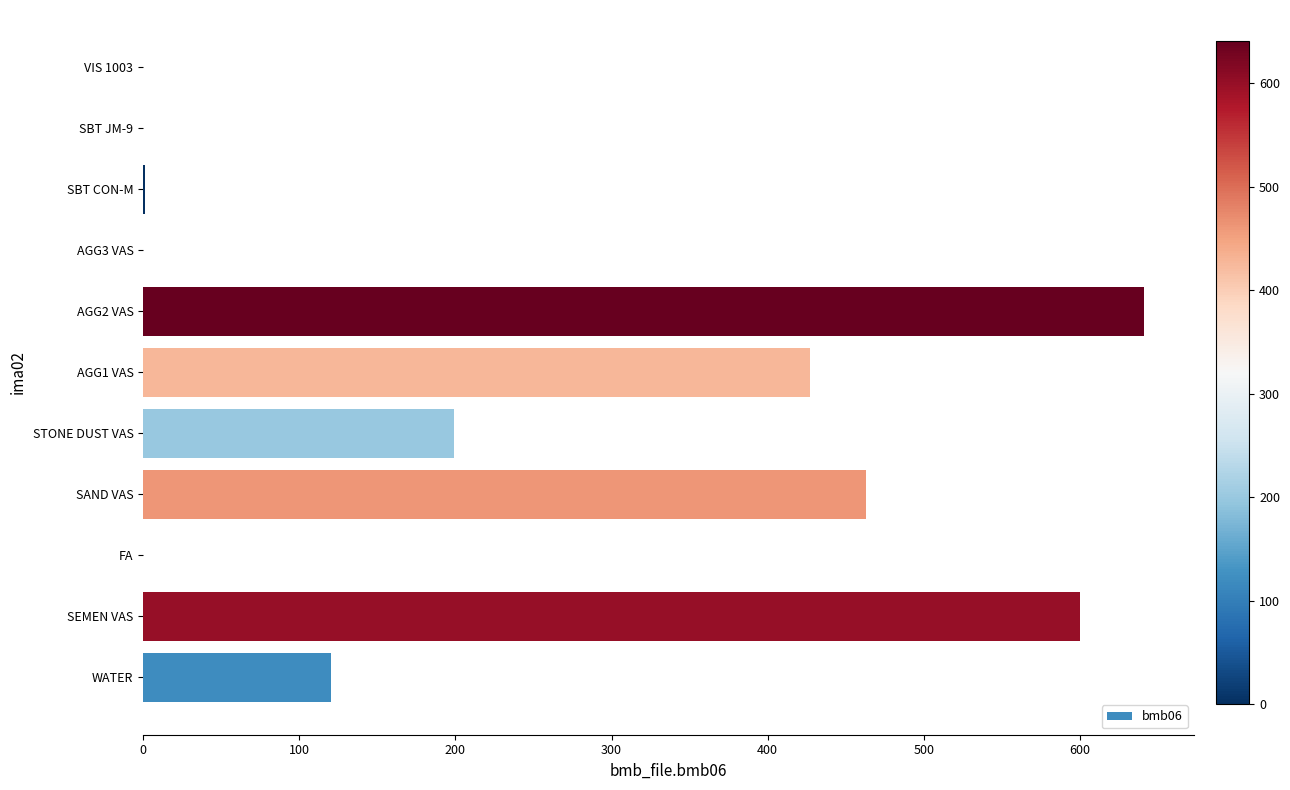

Are the bars horizontal?

Yes